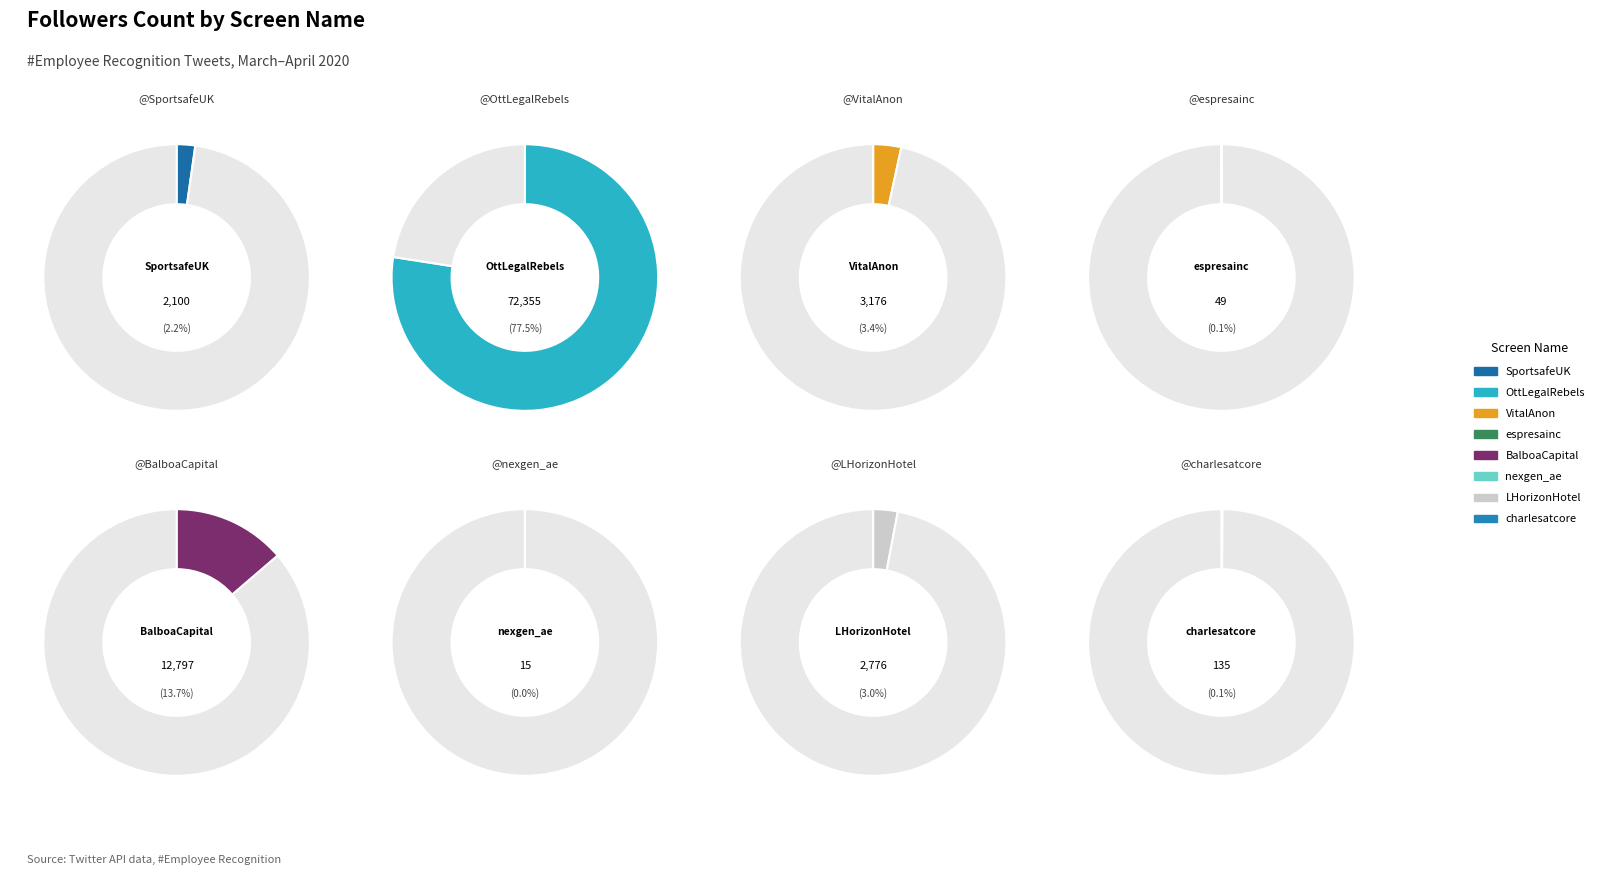

What percentage is the BalboaCapital slice, to the nearest percent?

14%